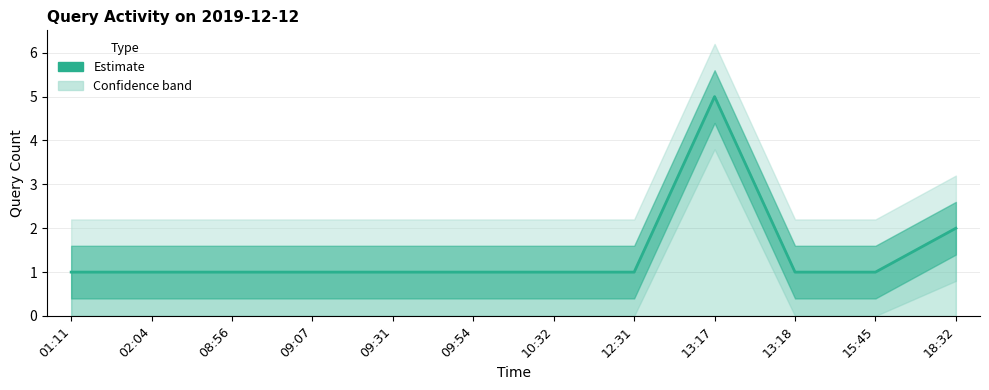

Reading left to right, list all the values displayed in this chart.

1	1	1	1	1	1	1	1	5	1	1	2